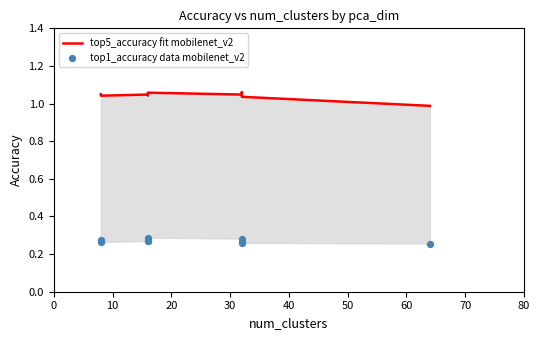

Which series reaches the minimum Y coordinate?

top1_accuracy data mobilenet_v2